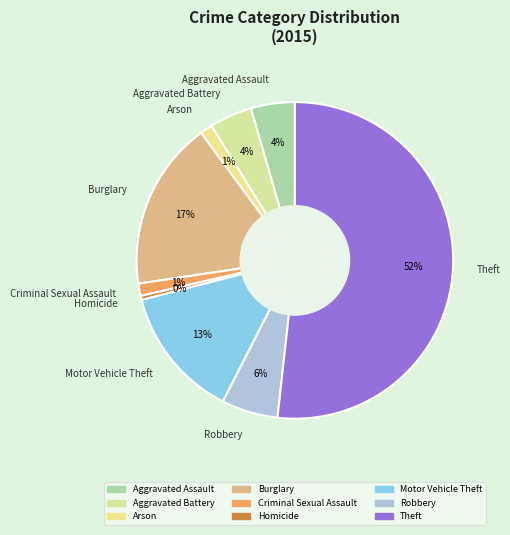

Which category has the smallest portion of the pie?

Homicide